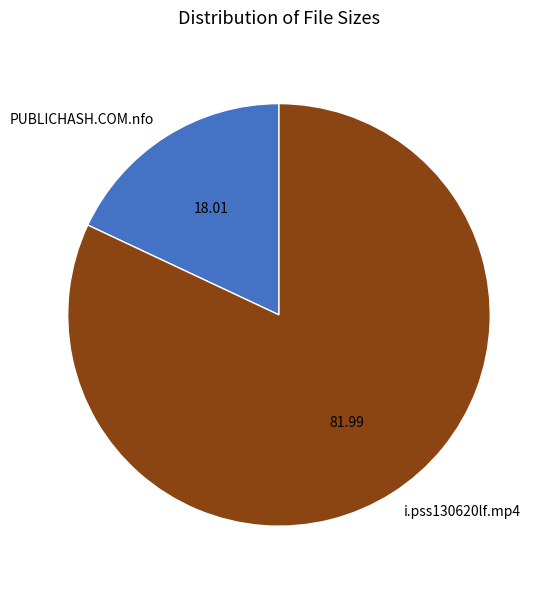

True or false: i.pss130620lf.mp4 accounts for 82% of the total.

True